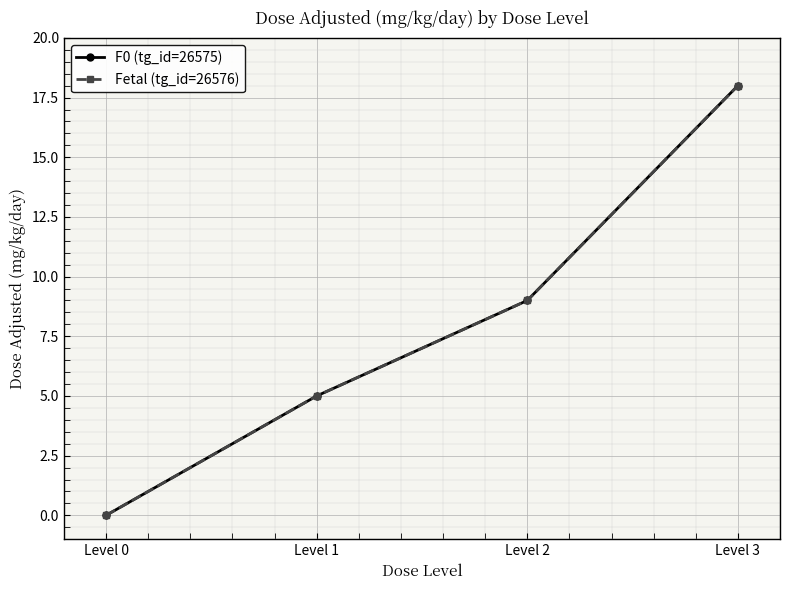

At Level 2, list the series in order from largest to smallest.

F0 (tg_id=26575), Fetal (tg_id=26576)